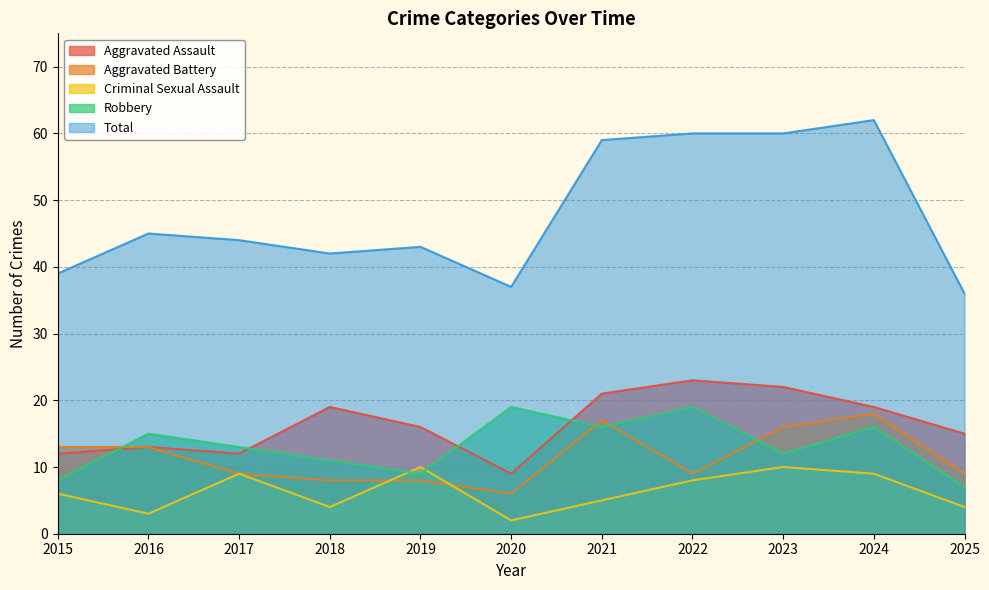

Which label corresponds to the smallest value in the chart?

2020